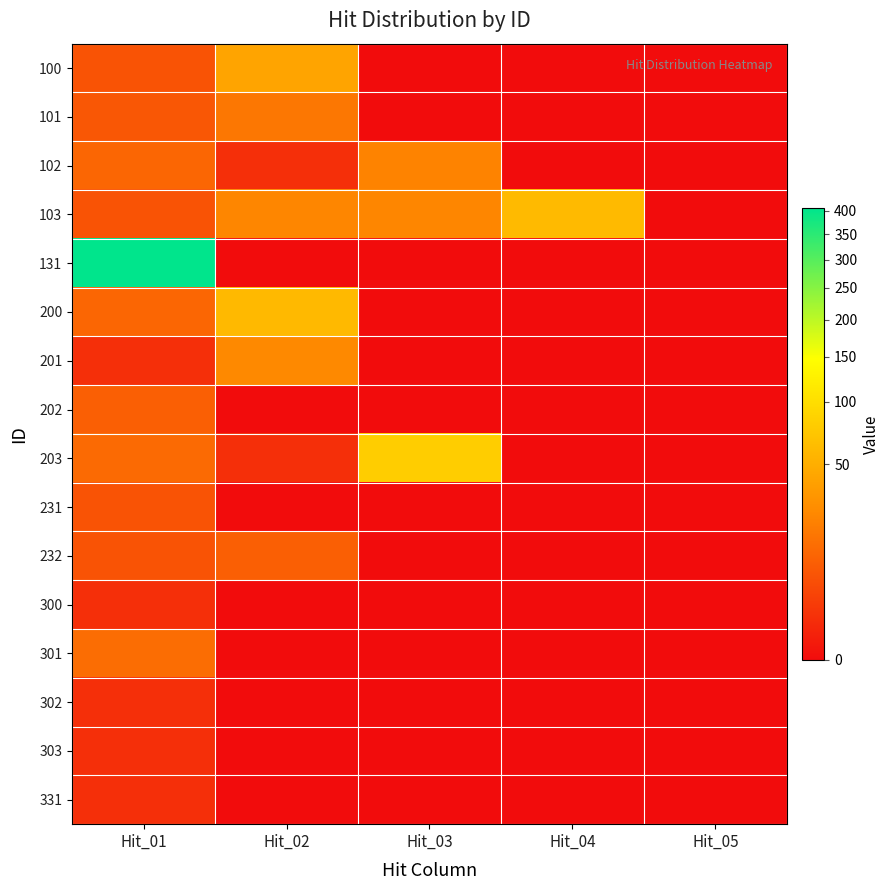

Which has a higher value, Hit_02 or Hit_05?

Hit_02